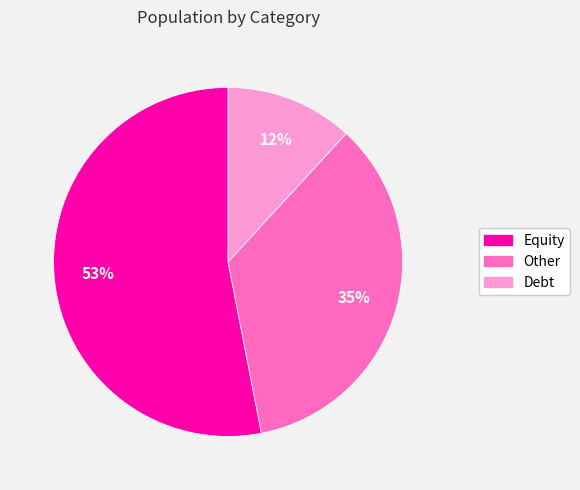

To the nearest percent, what portion does Debt represent?

12%